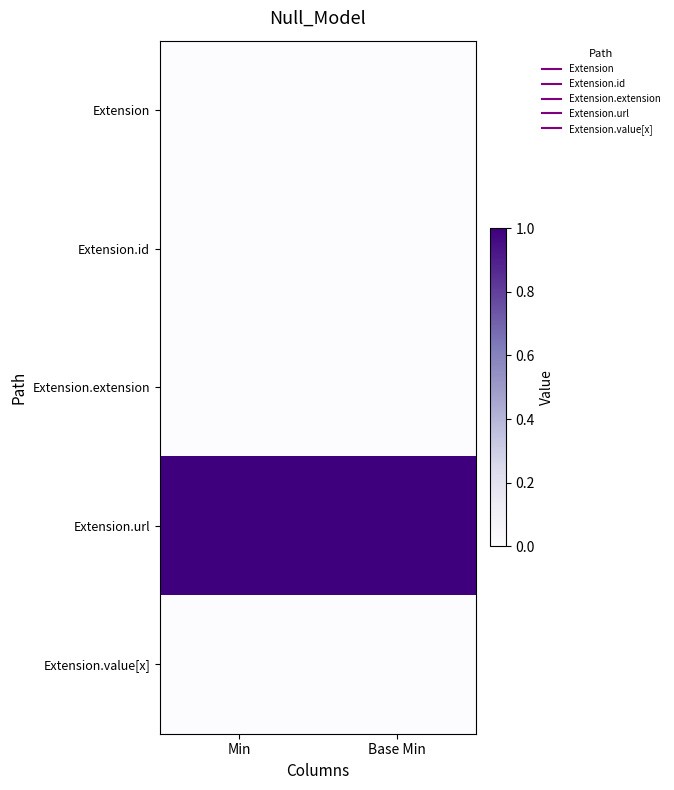

Which has a higher value, Base Min or Min?

Base Min